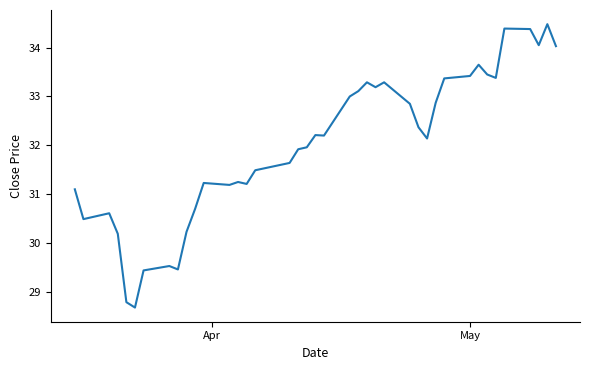

What is the difference between the maximum and minimum values?

5.8